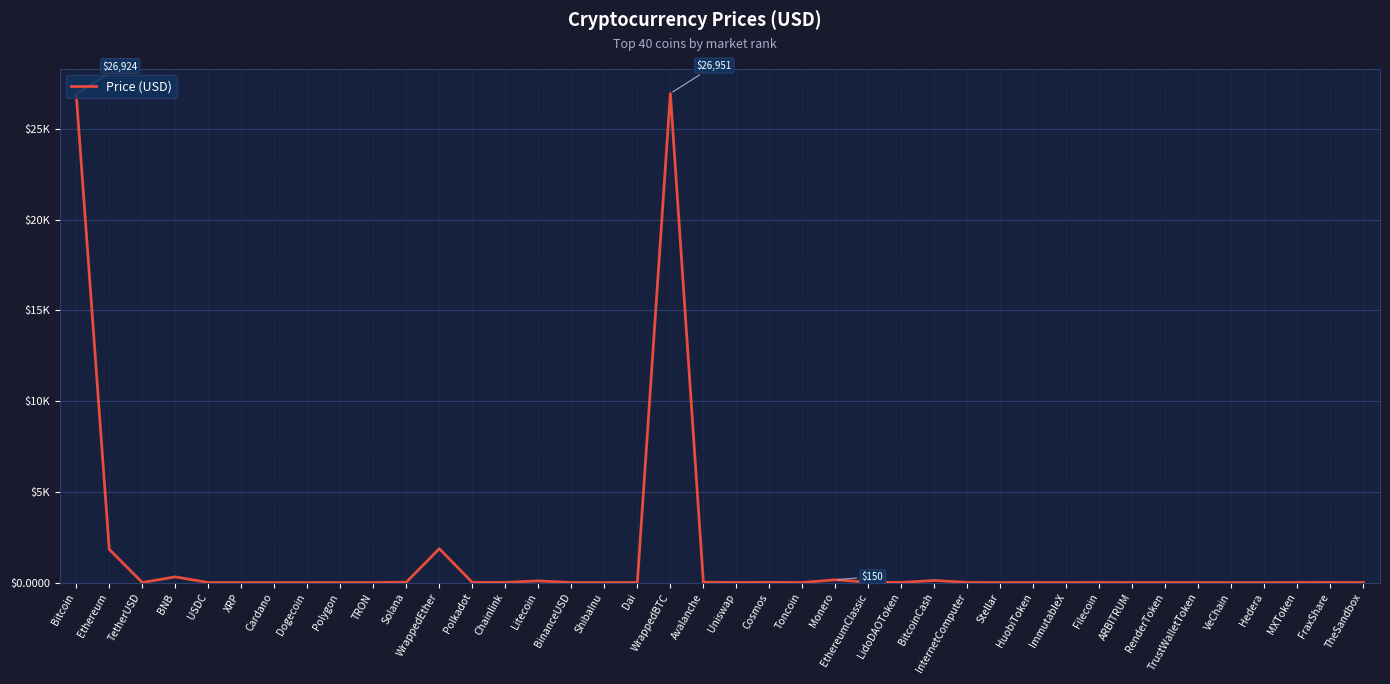

Is it true that the value at ARBITRUM is 0.6?

False